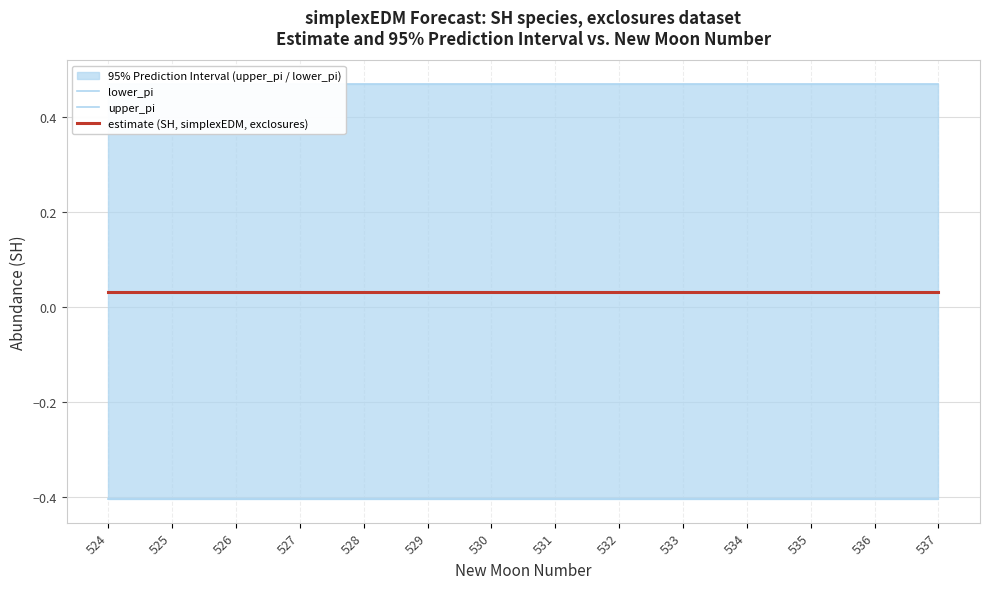

At how many categories does at least one series exceed 0?

14